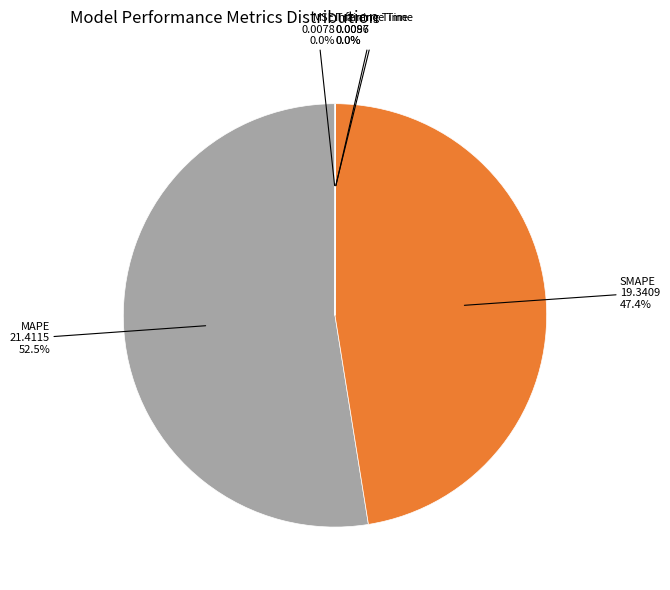

To the nearest percent, what is the average slice percentage?

20%